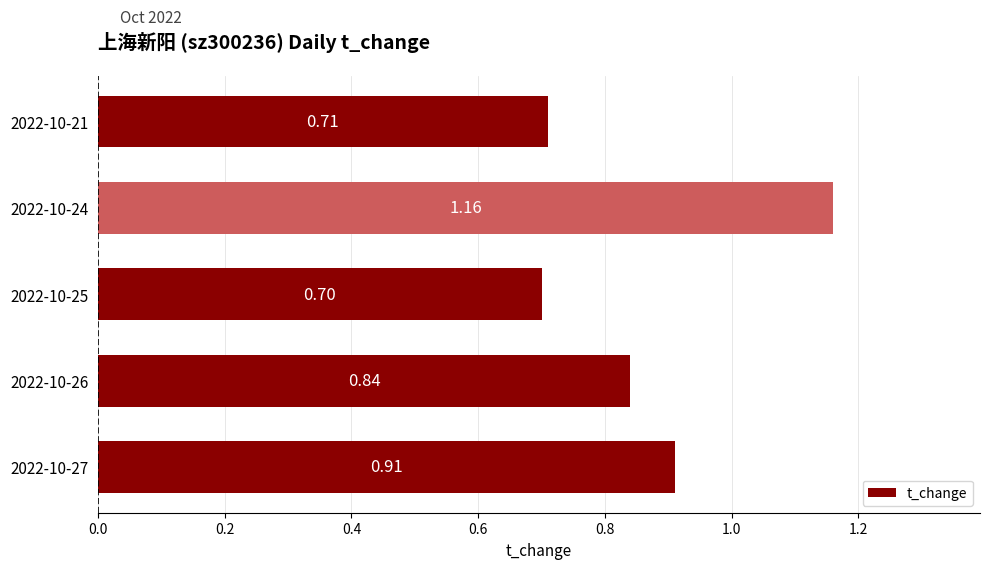

Are the bars horizontal?

Yes